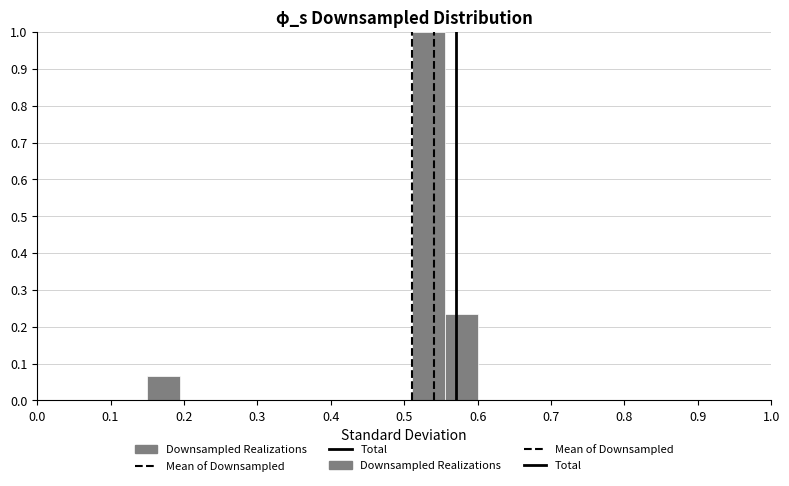

Reading left to right, transcribe this chart: for each bar, give the range it covers on the x-axis and its height. Neither the bar edges nor the heights are printed on the chart, so give them approximately, as read against the axes.

0.150 to 0.195: 0.07
0.195 to 0.240: 0
0.240 to 0.285: 0
0.285 to 0.330: 0
0.330 to 0.375: 0
0.375 to 0.420: 0
0.420 to 0.465: 0
0.465 to 0.510: 0
0.510 to 0.555: 1.00
0.555 to 0.600: 0.23